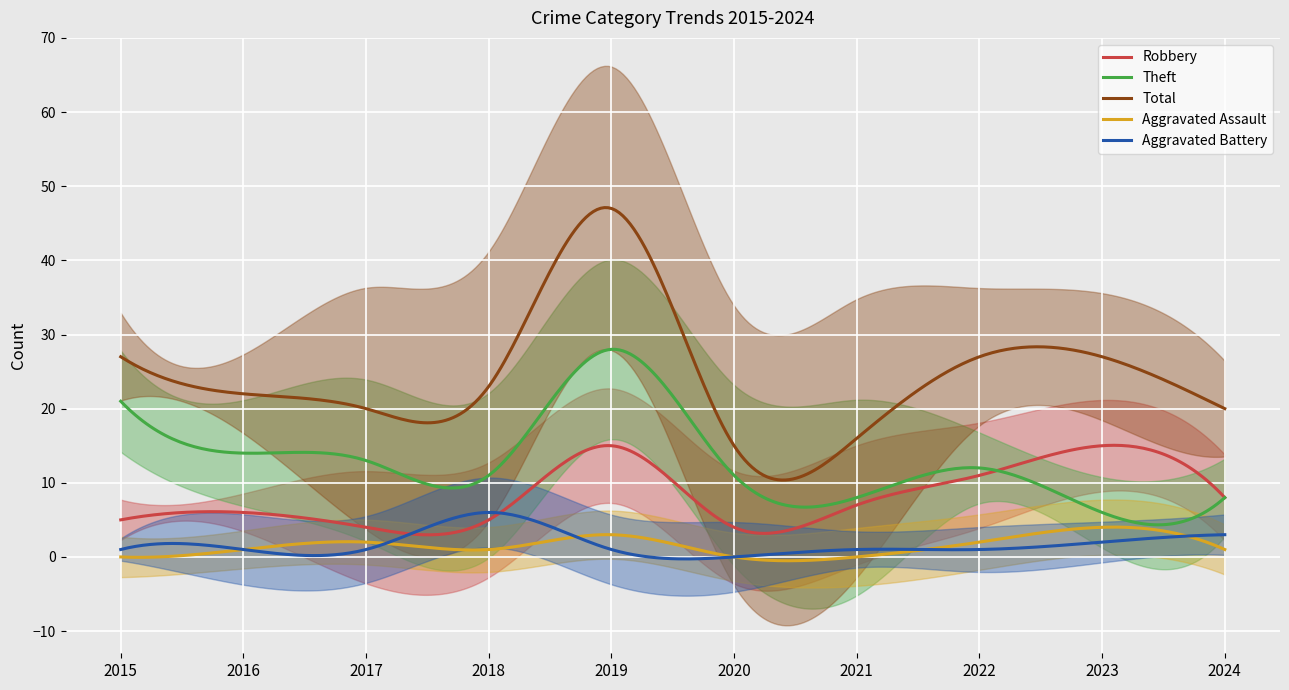

What is the difference between the maximum and minimum values in the Aggravated Assault series?

4.5